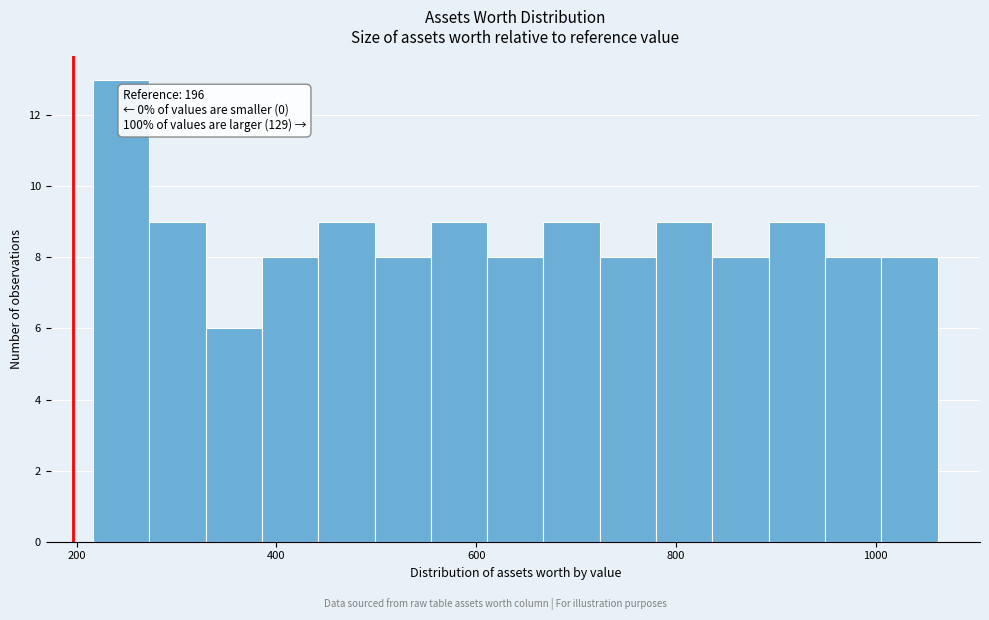

Read against the x-axis, roughly where is the centre of the tallest bar?

240